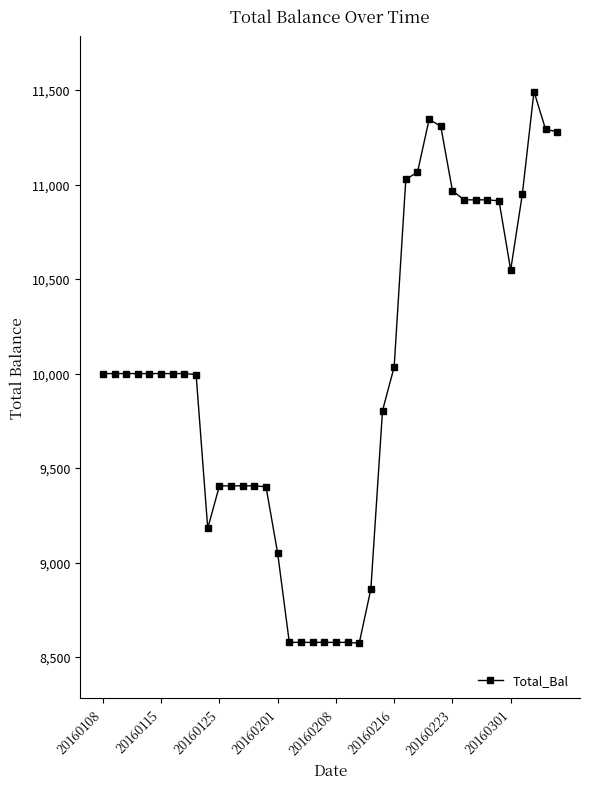

True or false: the data has more than 0 interior local peaks.

True